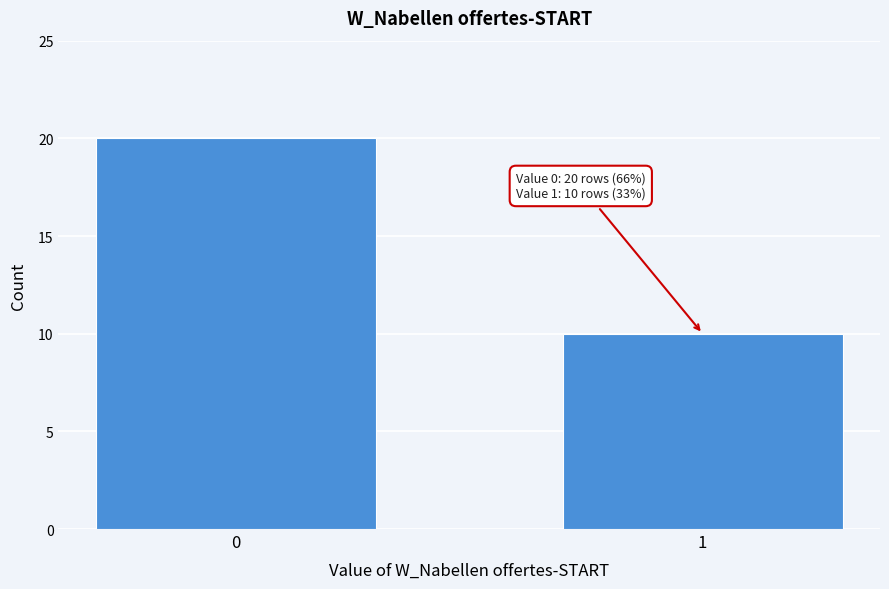

Reading right to left, transcribe all the data shown in this chart.

1=10	0=20